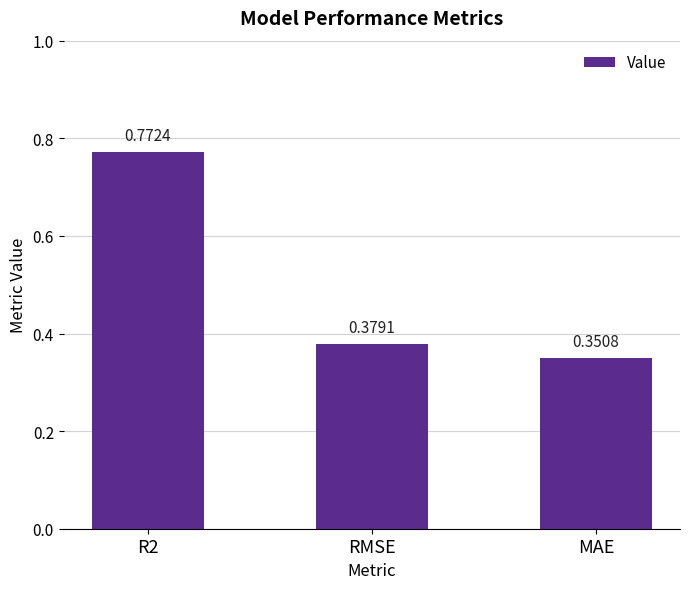

Rank the categories by value from highest to lowest.

R2, RMSE, MAE